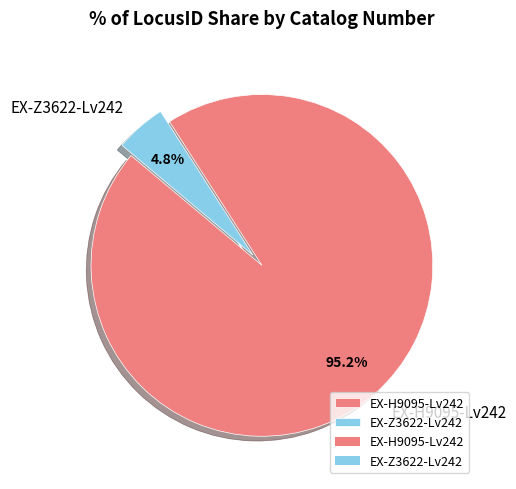

What portion of the pie excludes EX-H9095-Lv242?

4.8%